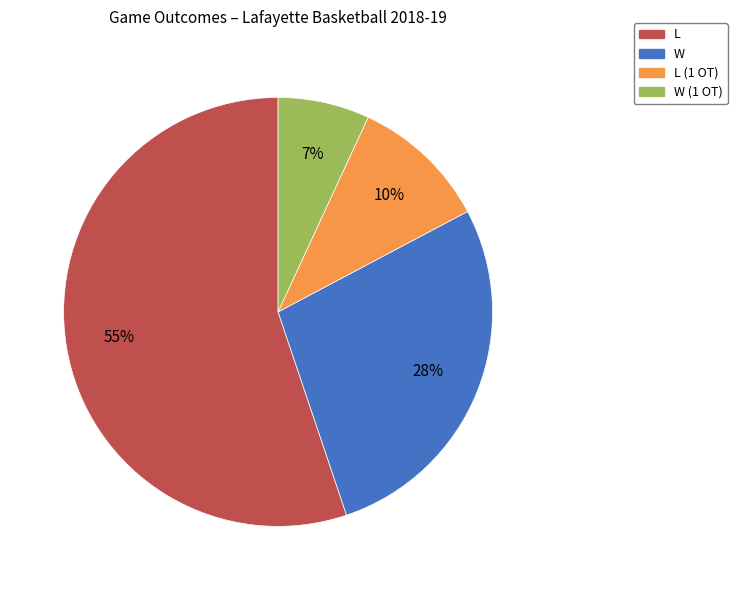

Is there a majority slice in this chart?

Yes